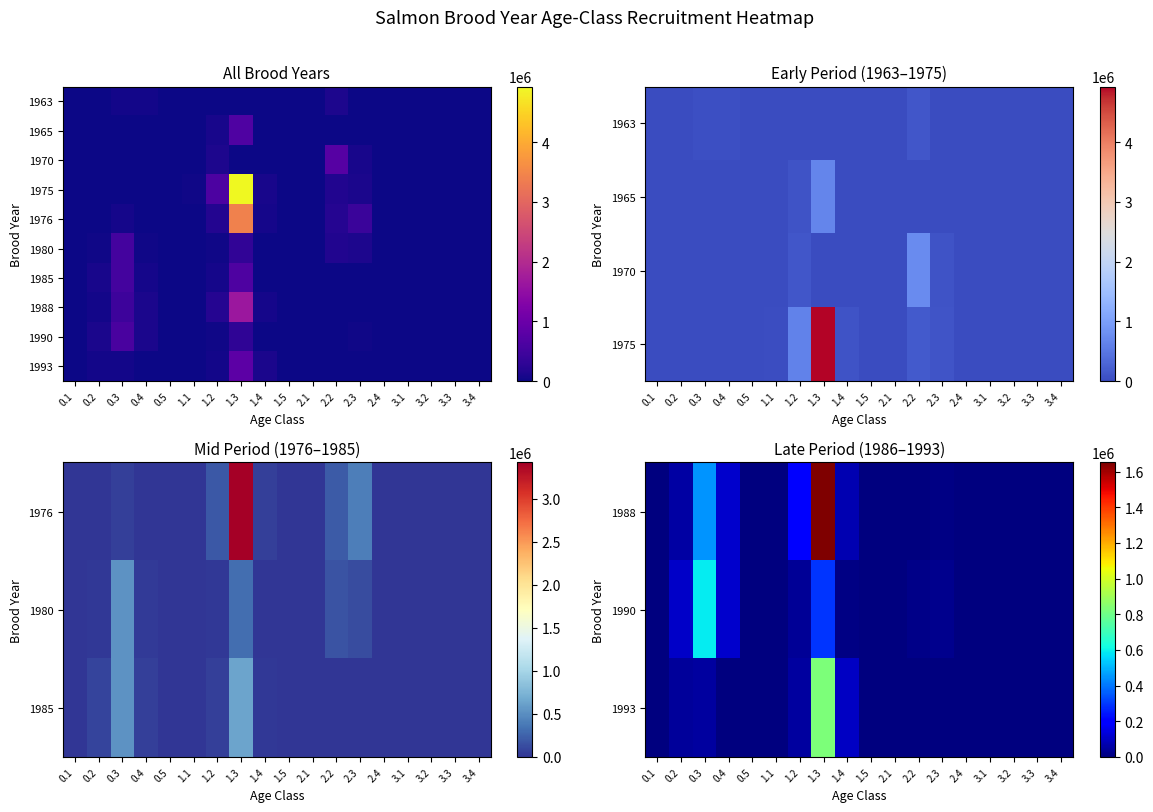

What is the total value across all series at 1.2?

1481001.3